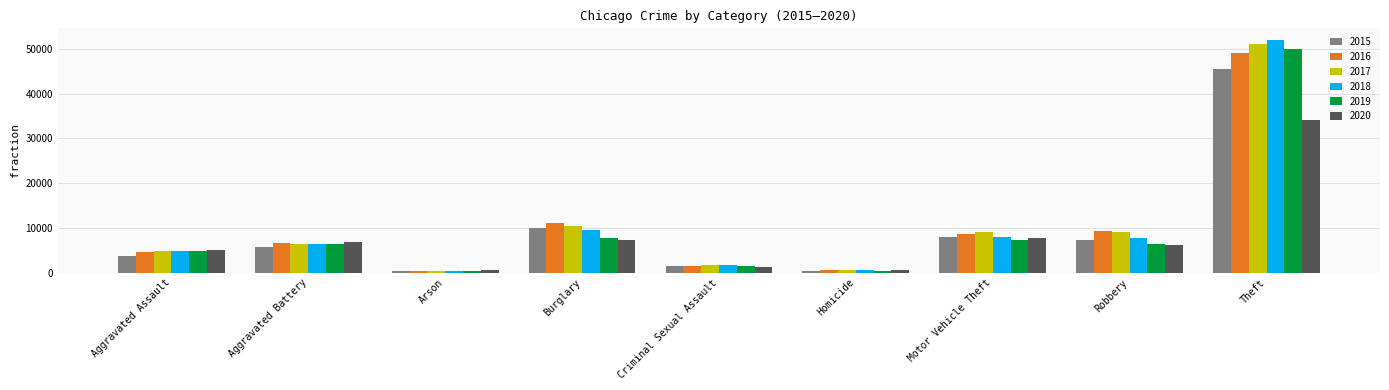

At which label does 2015 reach its peak?

Theft